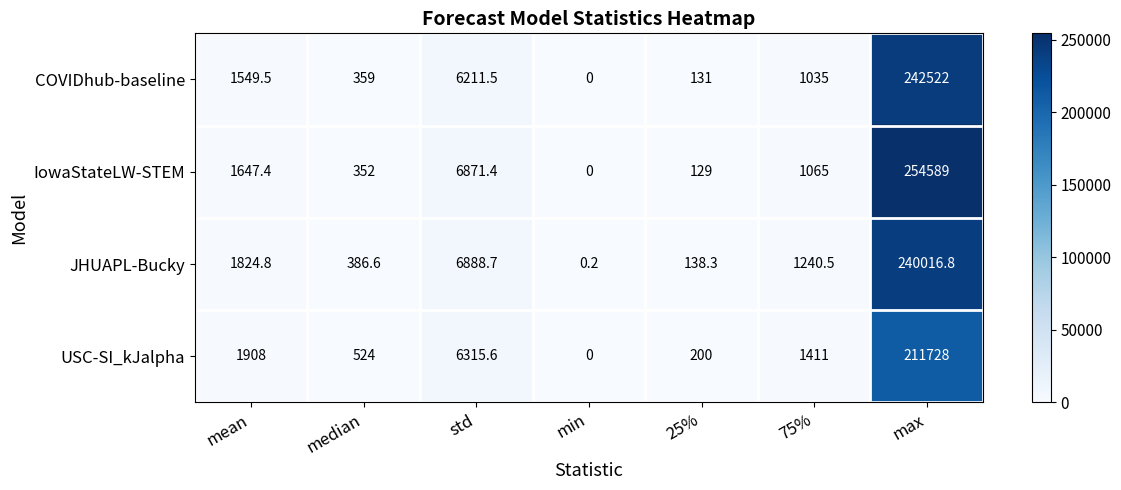

The COVIDhub-baseline series shows 51904.2 at max. True or false?

False